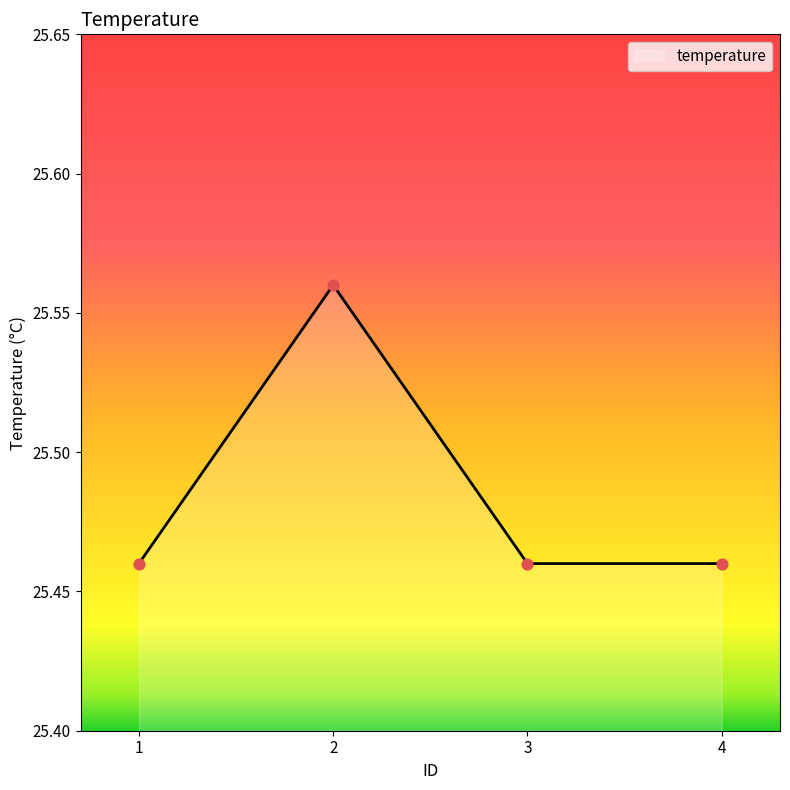

What is the ratio of the value at 4 to the value at 2?

1.0